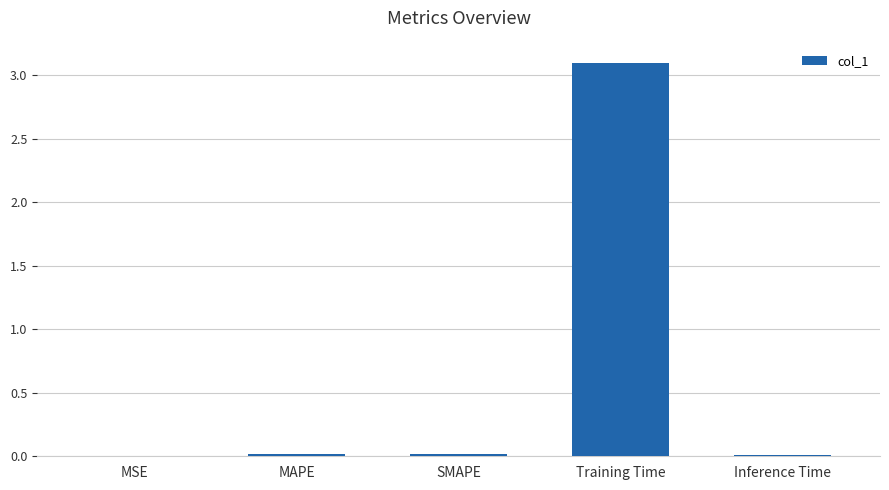

The chart shows a value of 0.0 at Inference Time. True or false?

True